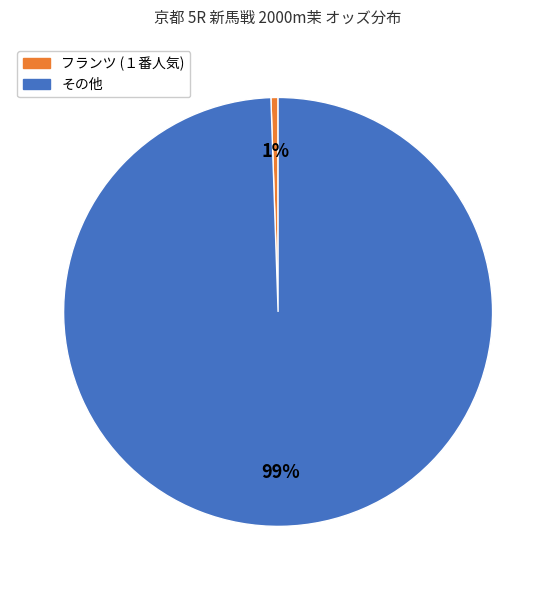

What percentage is the フランツ (１番人気) slice, to the nearest percent?

1%